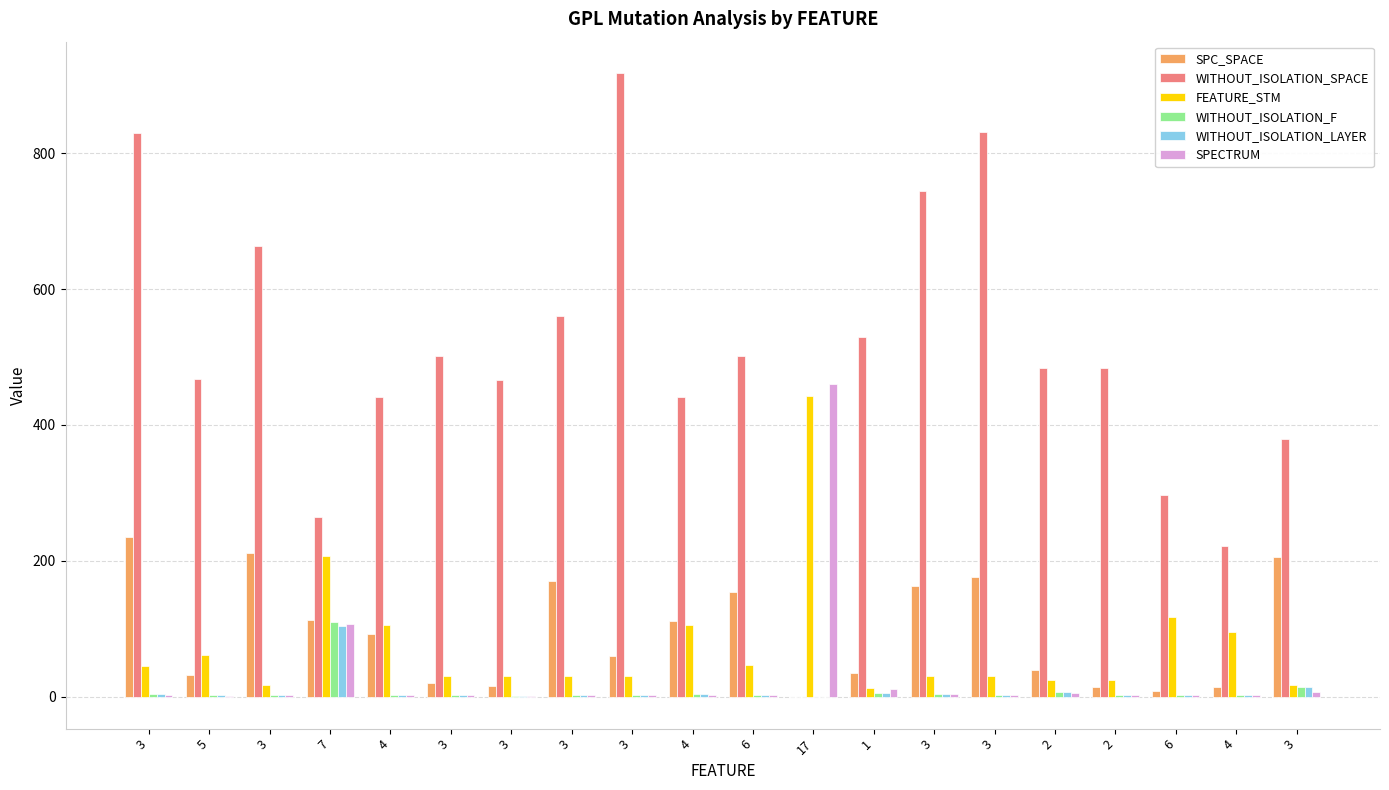

What is the label of the 11th bar from the left?

6